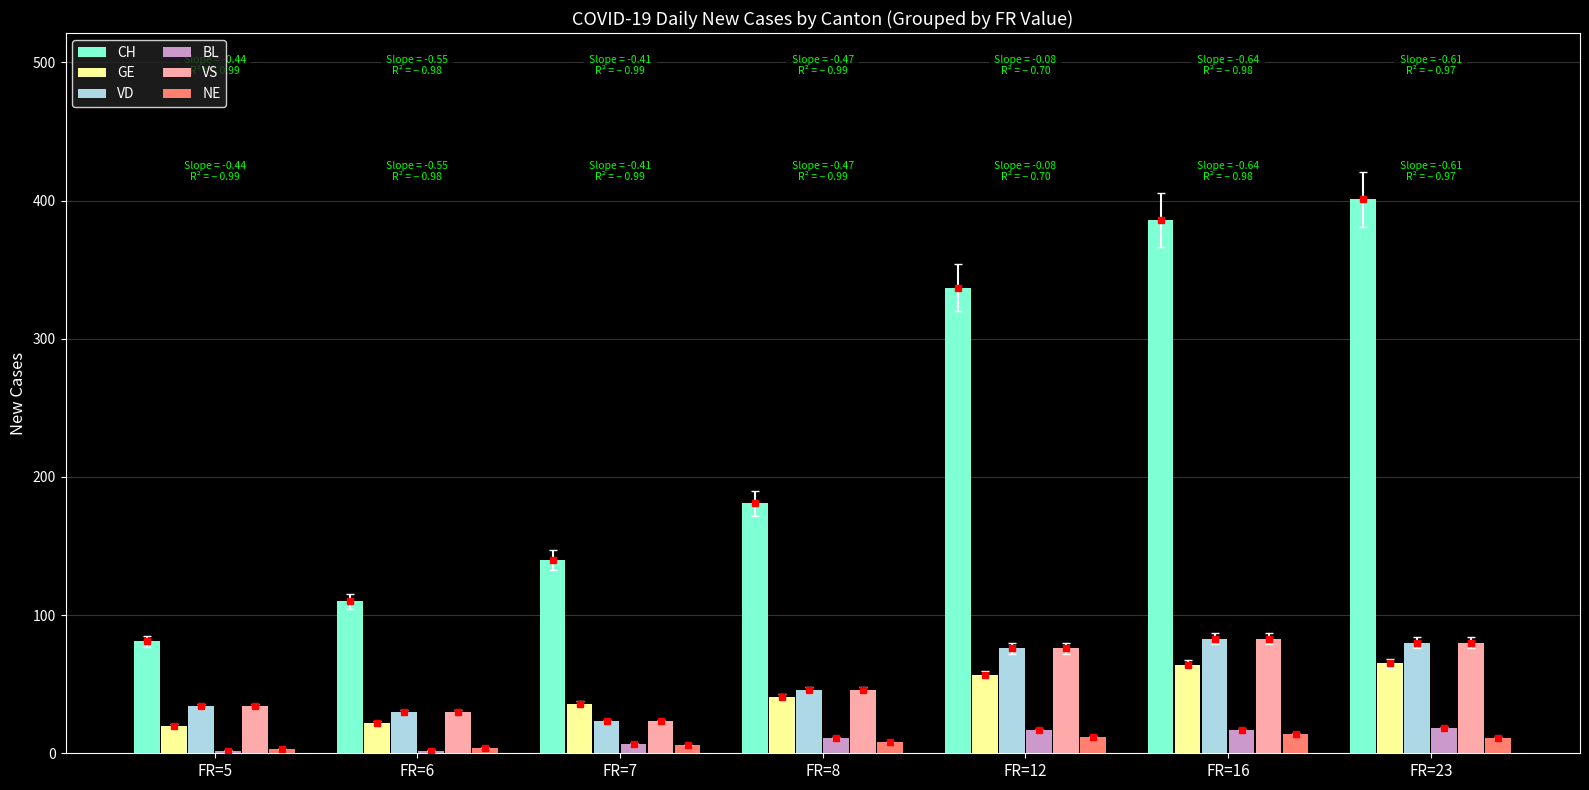

The value of CH at FR=5 is 24. True or false?

False